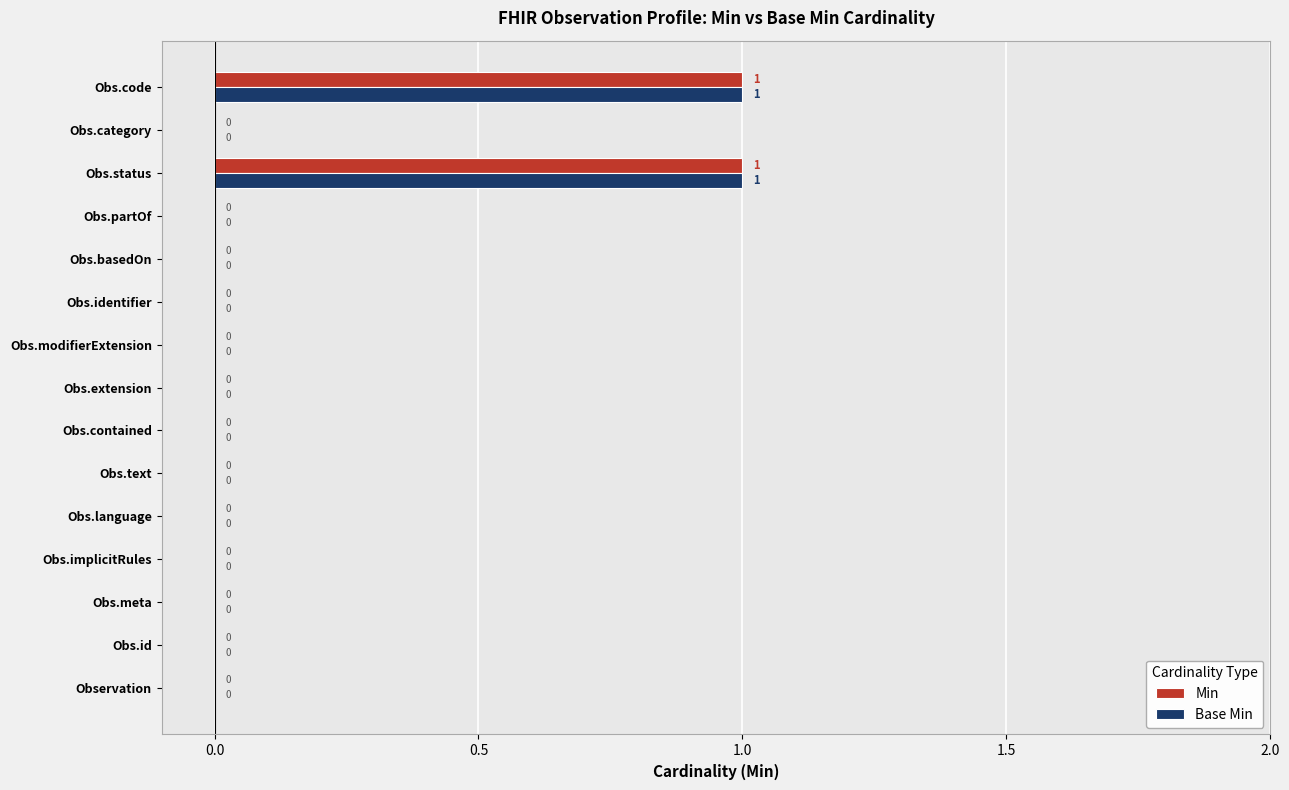

The Min series shows 0 at Obs.meta. True or false?

True